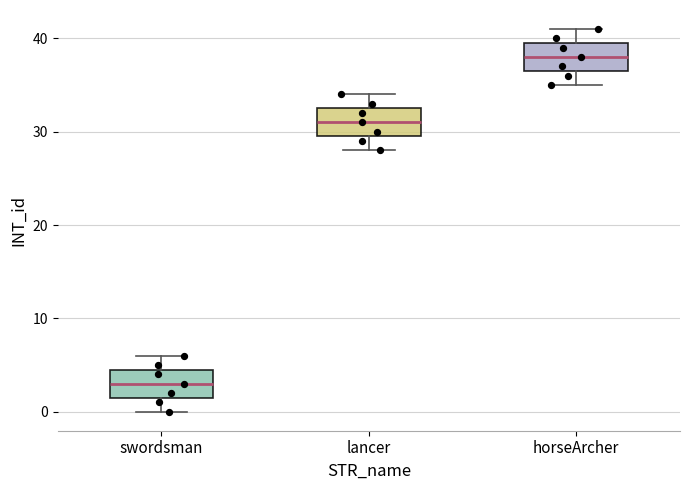

Reading left to right, transcribe this box plot: for each box, give where its median line is, the range the box spans, and where its two whiskers end, as read against the y-axis. The values are not printed on the chart, so give them approximately, as read against the axis.

swordsman: median 3, box 2 to 5, whiskers 0 to 6
lancer: median 31, box 30 to 33, whiskers 28 to 34
horseArcher: median 38, box 37 to 40, whiskers 35 to 41